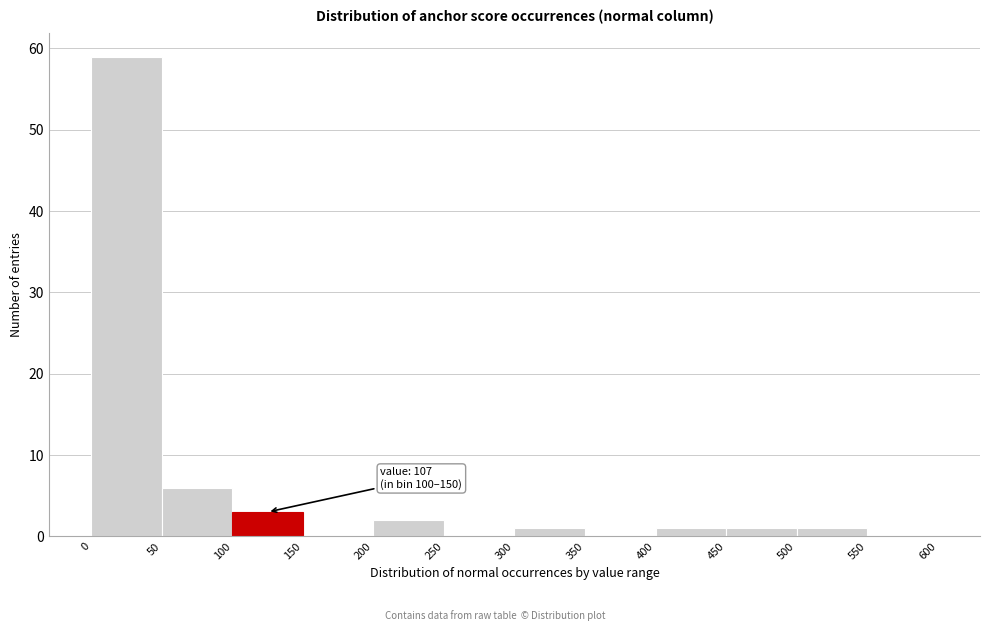

Which range on the x-axis has the tallest bar?

0 to 50